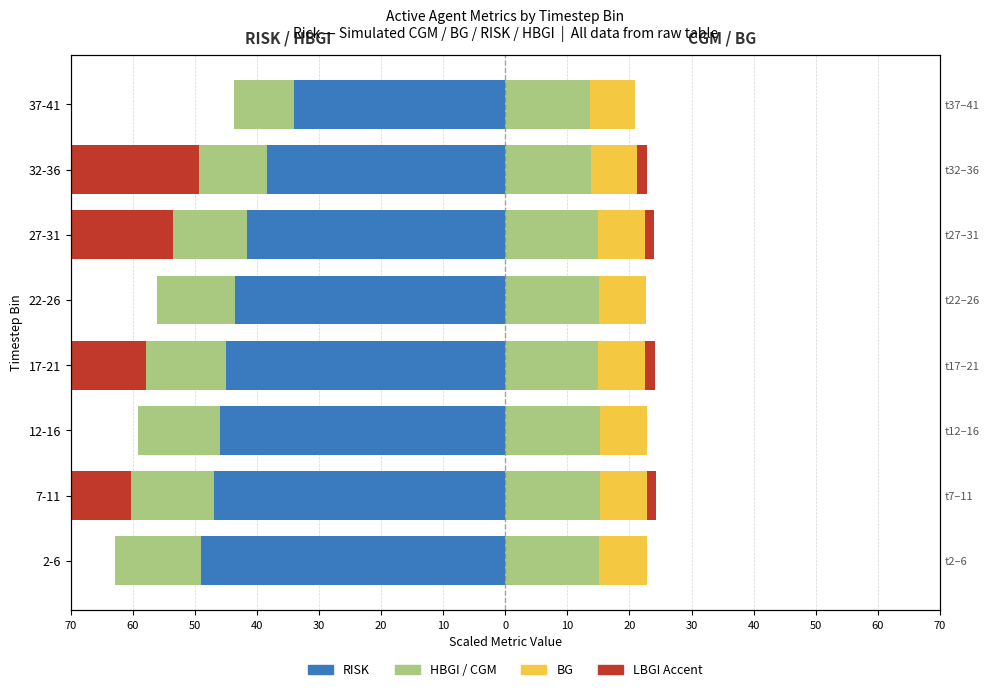

The BG (right) series shows 11.5 at 22-26. True or false?

False